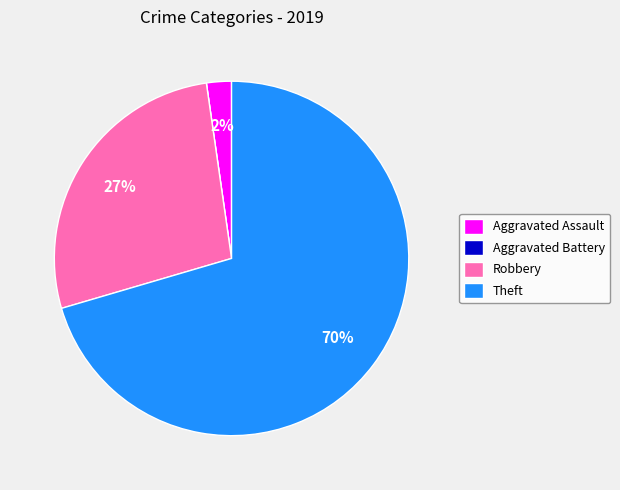

To the nearest percent, what portion does Robbery represent?

27%